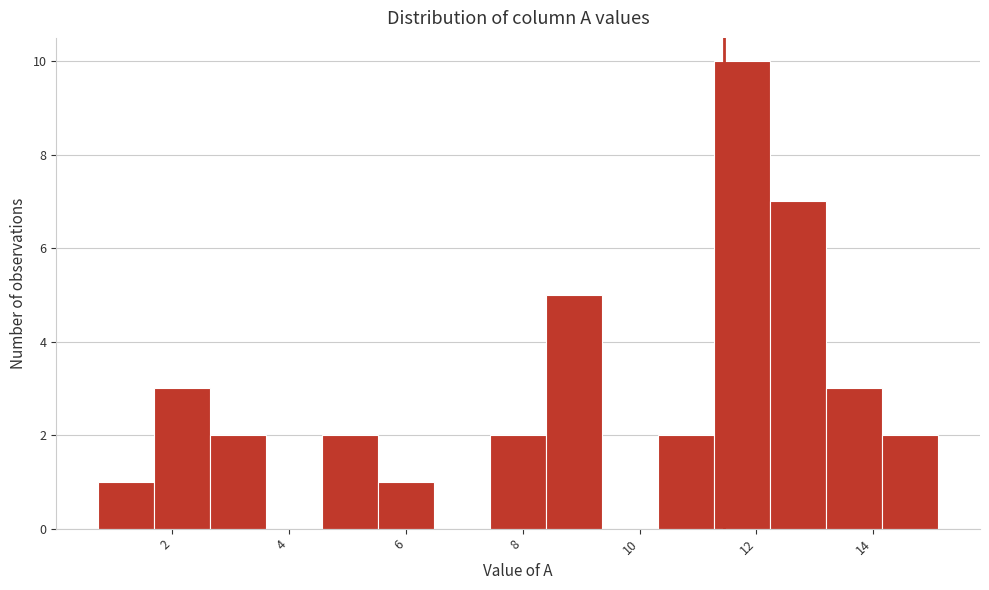

Over which range of the x-axis is the bar tallest?

11.2 to 12.2